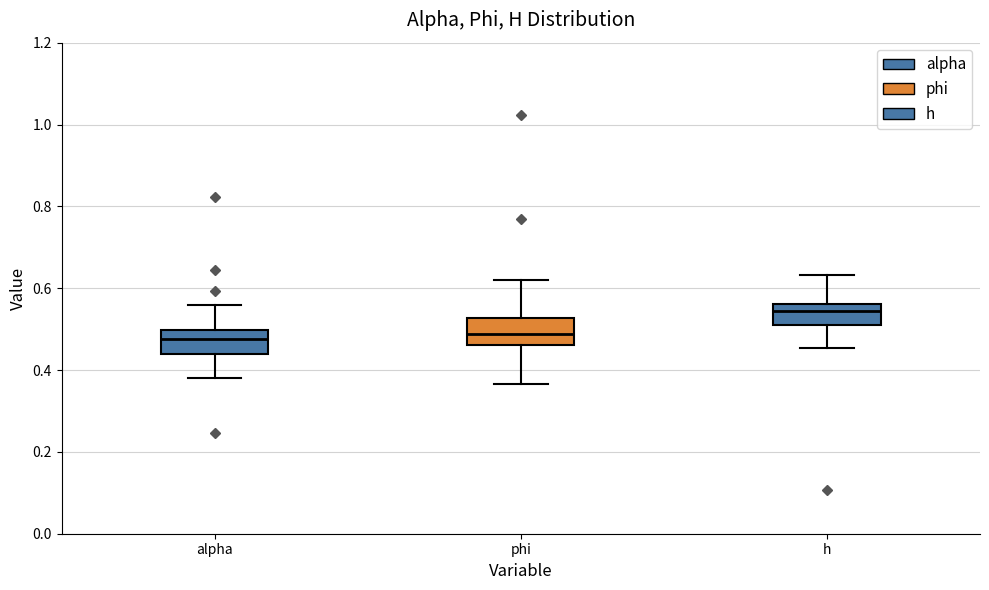

Where does the upper whisker of the box for alpha end on the y-axis? The values are not printed on the chart, so give them approximately, as read against the axis.

0.56